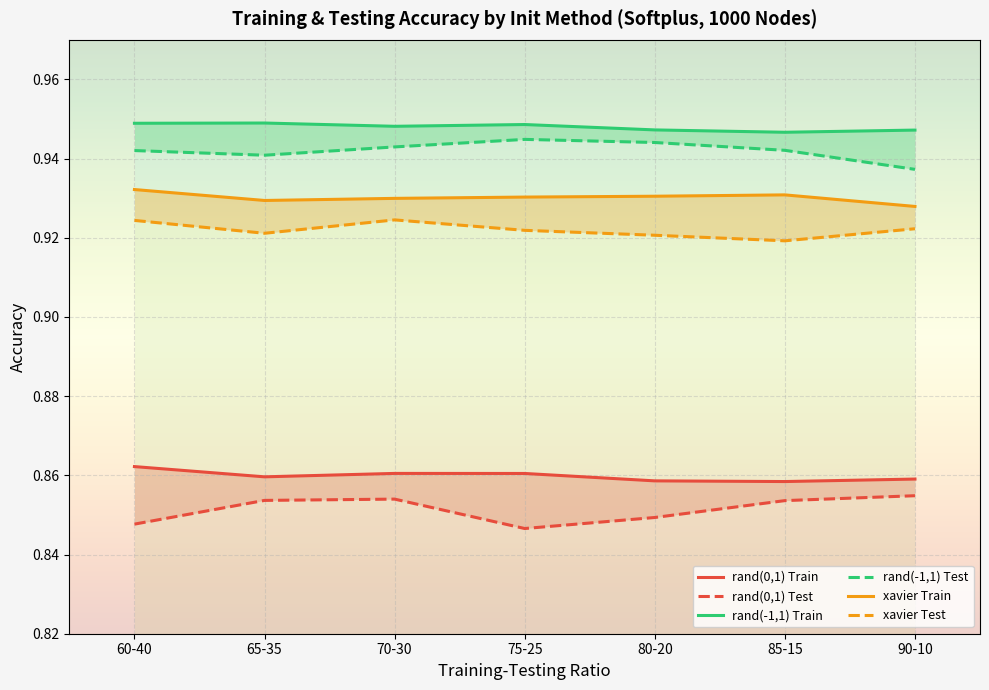

At which category does the chart reach its peak across all series?

65-35